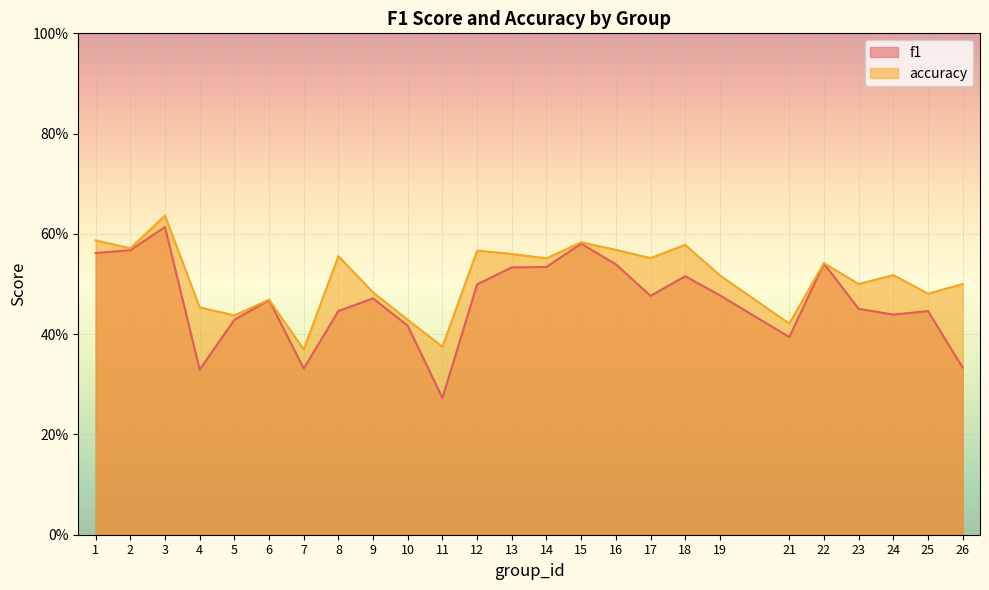

Where is f1 nearest to the value 0?

11